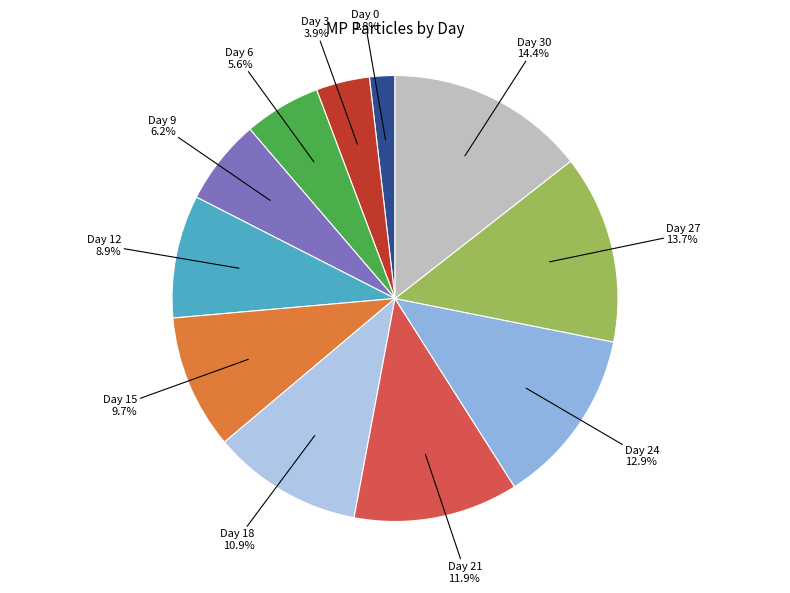

How many slices are in this pie chart?

11